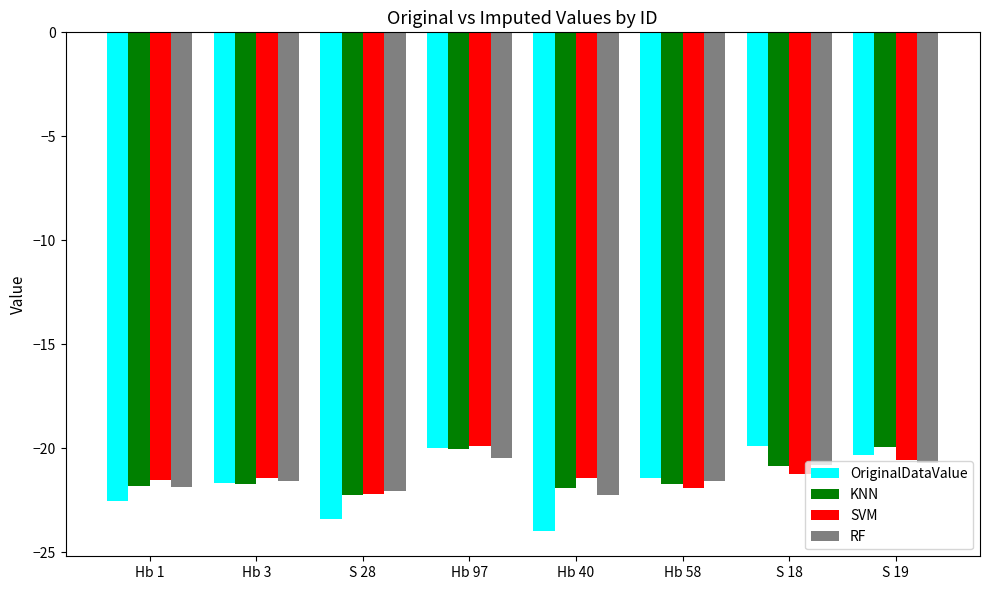

At how many categories does at least one series exceed -23?

8